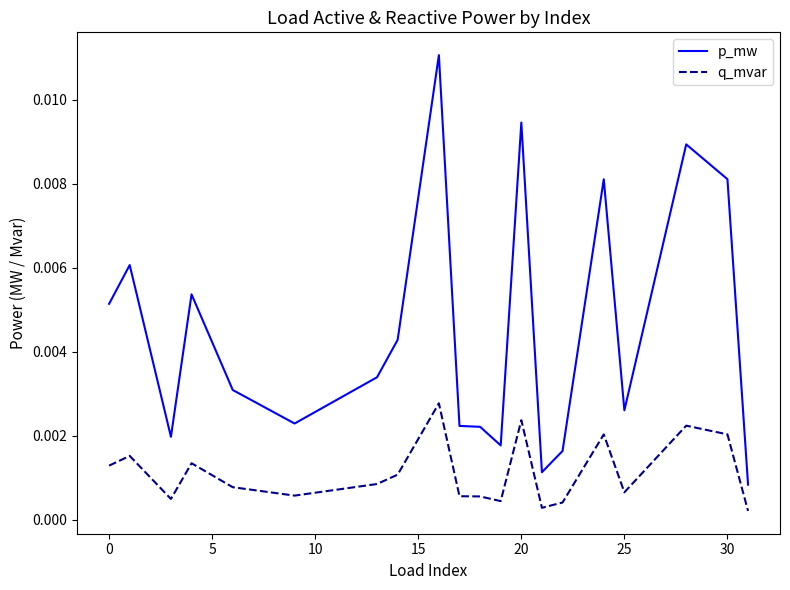

Which series has the largest total across all categories?

p_mw